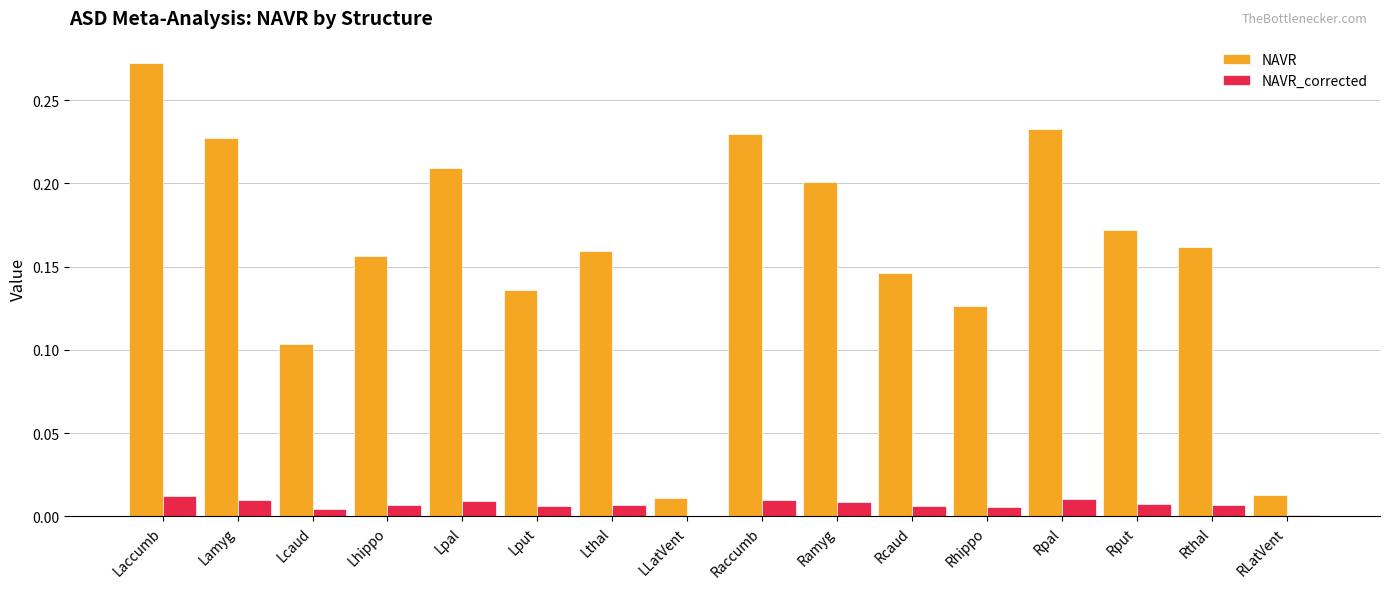

True or false: NAVR has a value of 0.1 at Lpal.

False